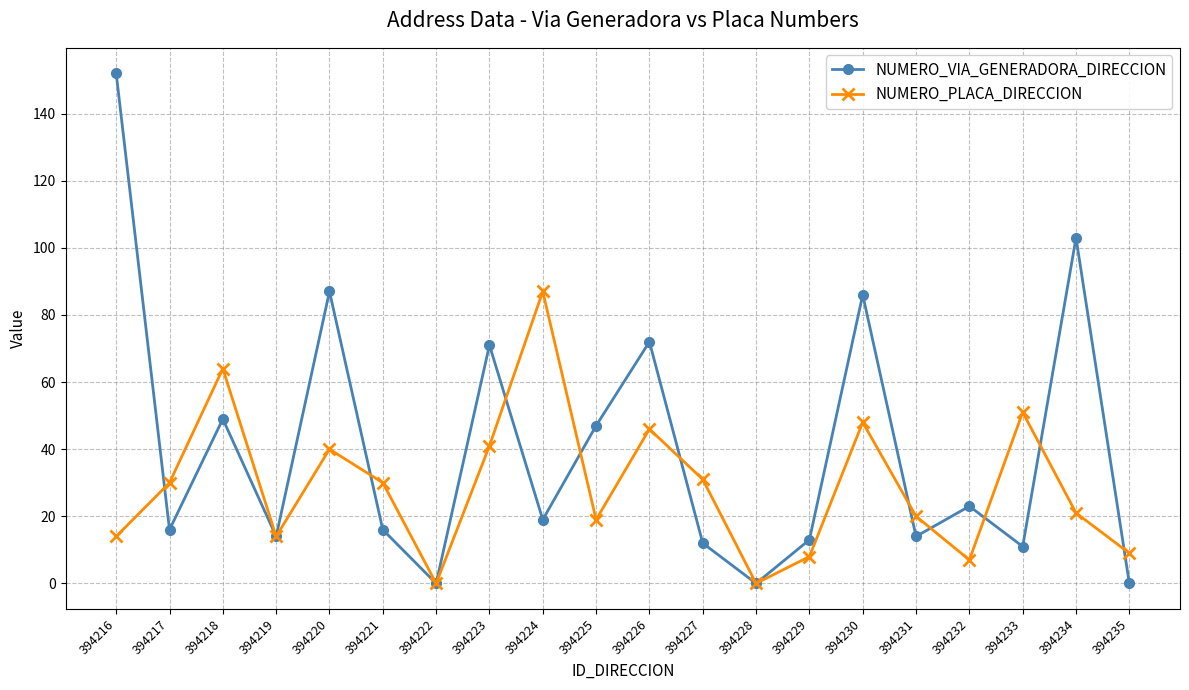

True or false: NUMERO_VIA_GENERADORA_DIRECCION has a value of 37 at 394230.

False